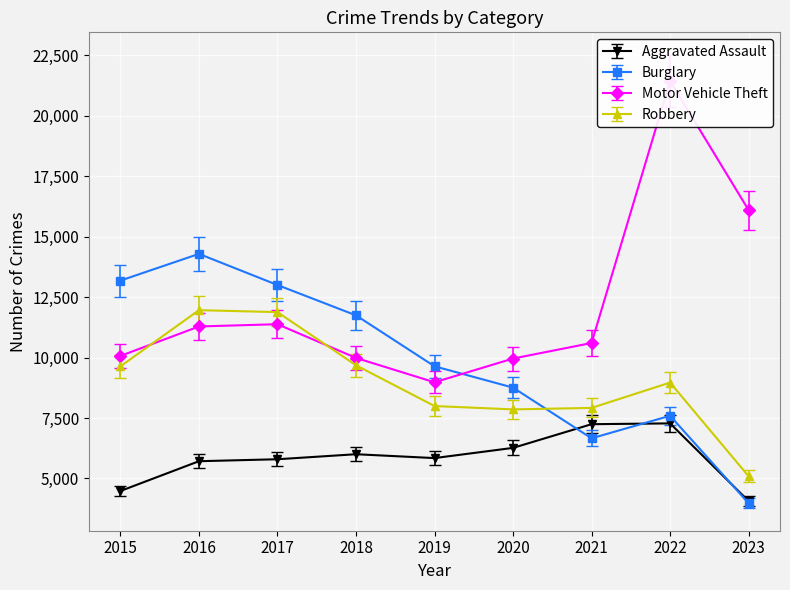

Which category has the highest value across all series?

2022